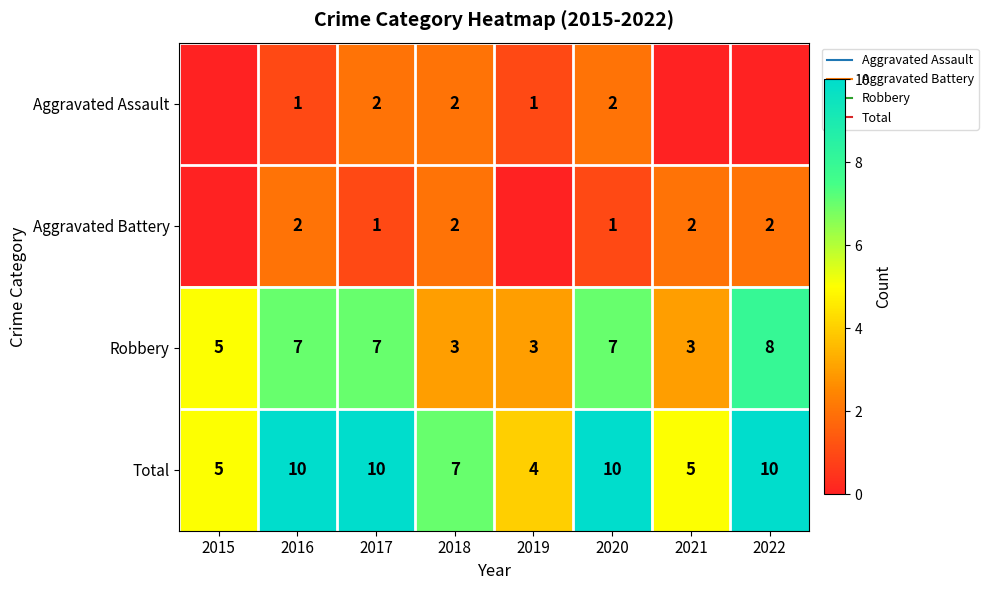

Rank the series at 2016 from lowest to highest value.

Aggravated Assault, Aggravated Battery, Robbery, Total